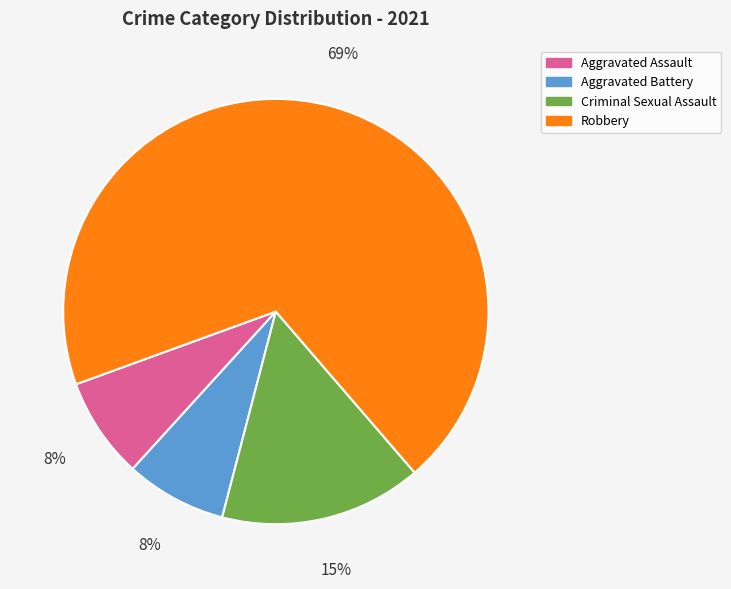

Which slice is the largest?

Robbery